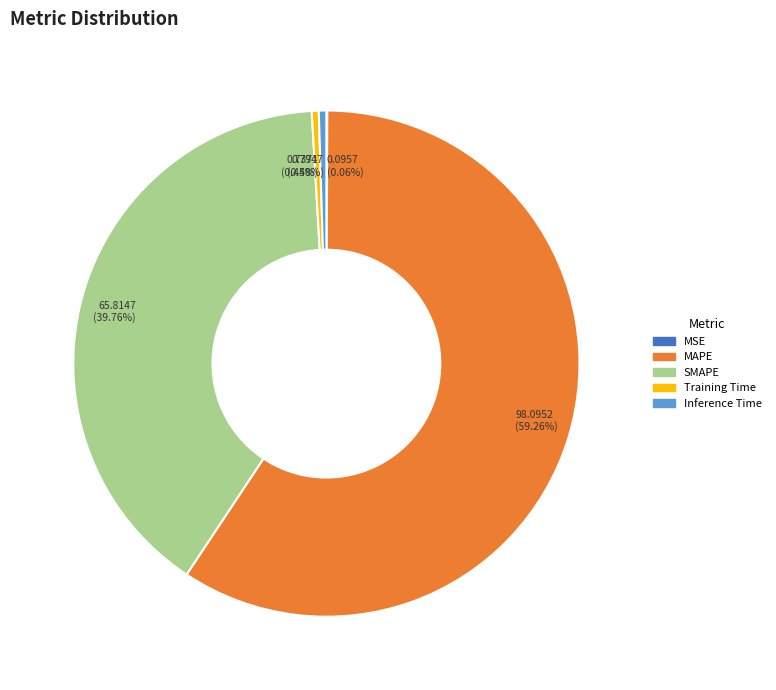

Which category has the biggest portion of the pie?

MAPE